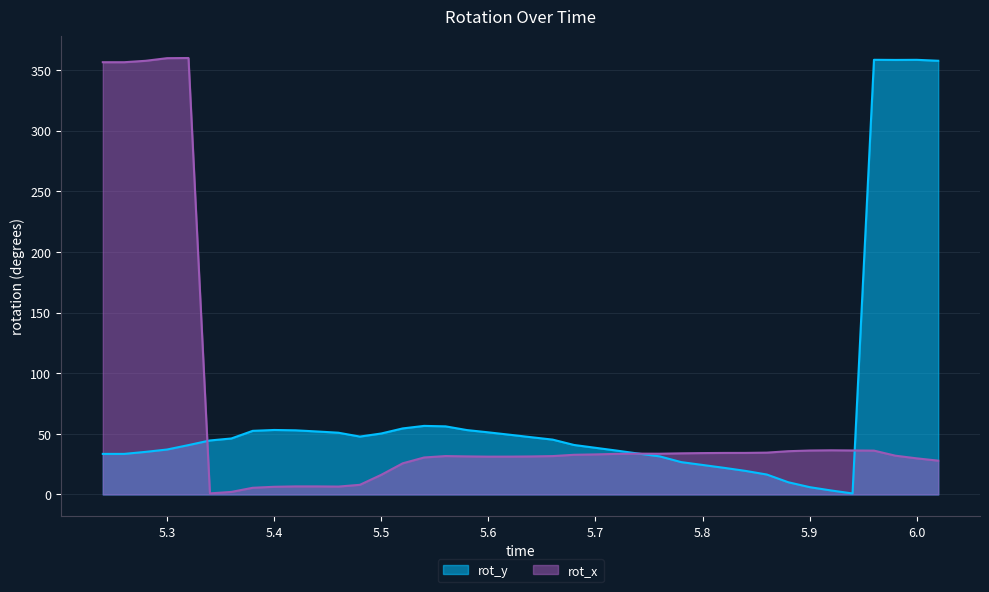

True or false: rot_x has a value of 2.1 at 5.36.

True